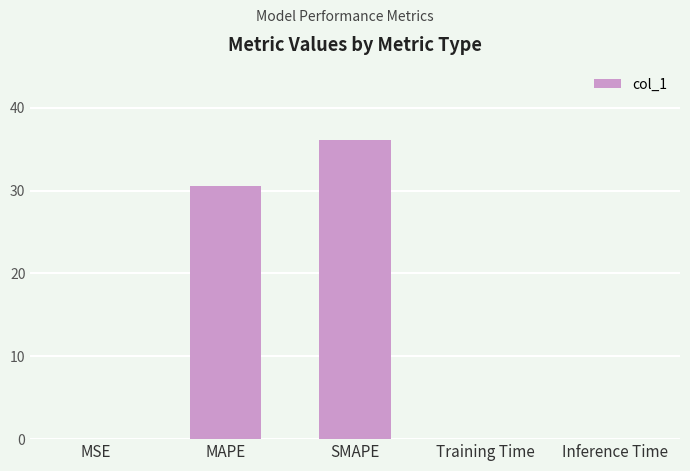

Are the bars grouped side by side (vs. stacked)?

No